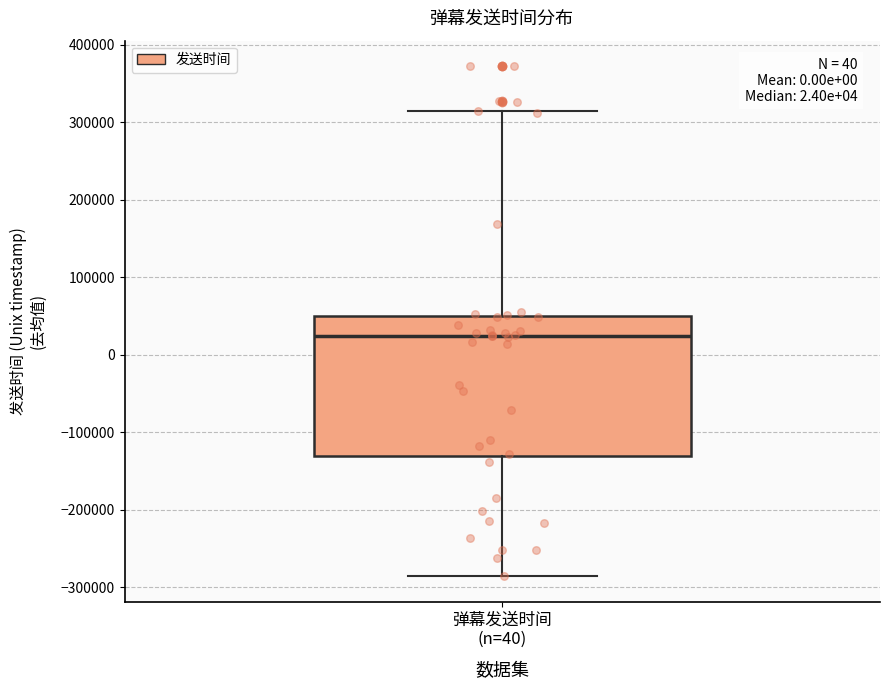

Transcribe this box plot: give where the median line is, the range the box spans, and where the two whiskers end, as read against the y-axis. The values are not printed on the chart, so give them approximately, as read against the axis.

median 20000, box -130000 to 50000, whiskers -290000 to 310000